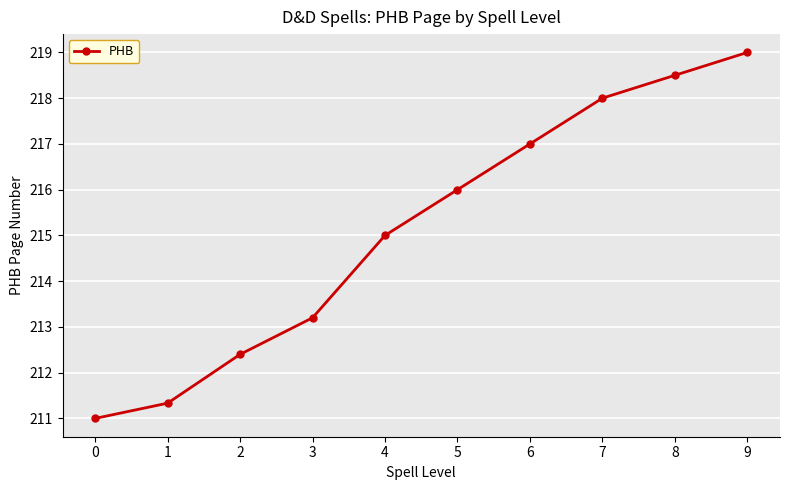

Between 1 and 4, which is larger?

4